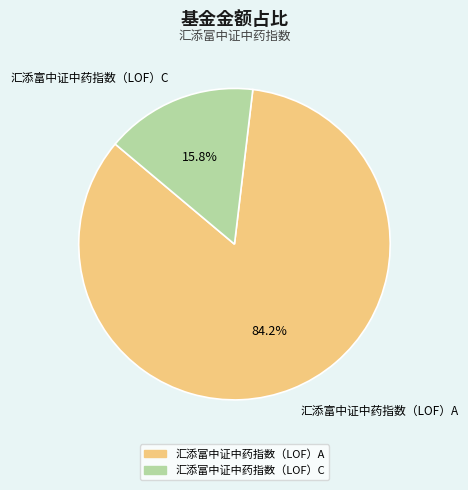

What is the smallest slice in the pie chart?

汇添富中证中药指数（LOF）C